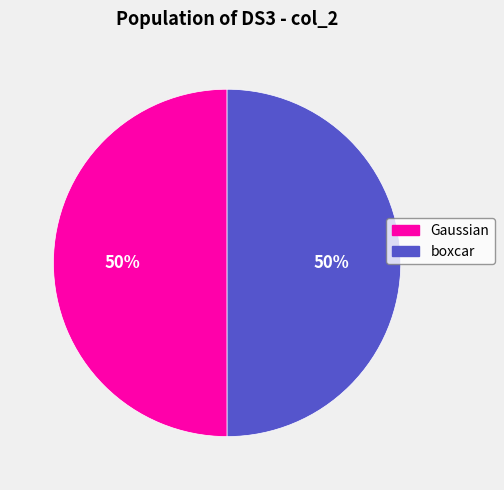

Combined, do boxcar and Gaussian account for over 50%?

Yes